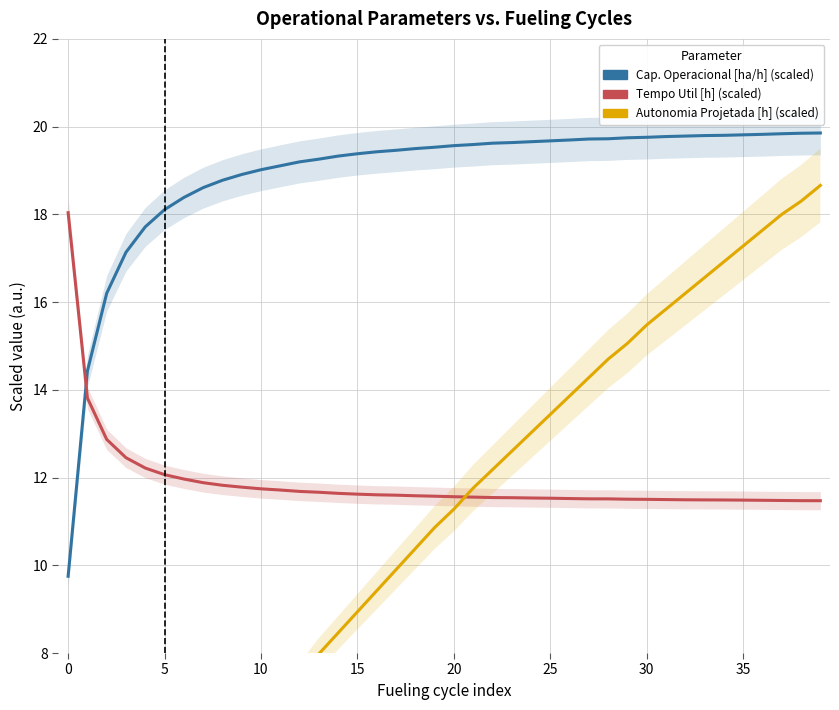

Rank the series at 37 from highest to lowest value.

Capacidade operacional [ha/h], Autonomia Projetada [h], Tempo util [h]